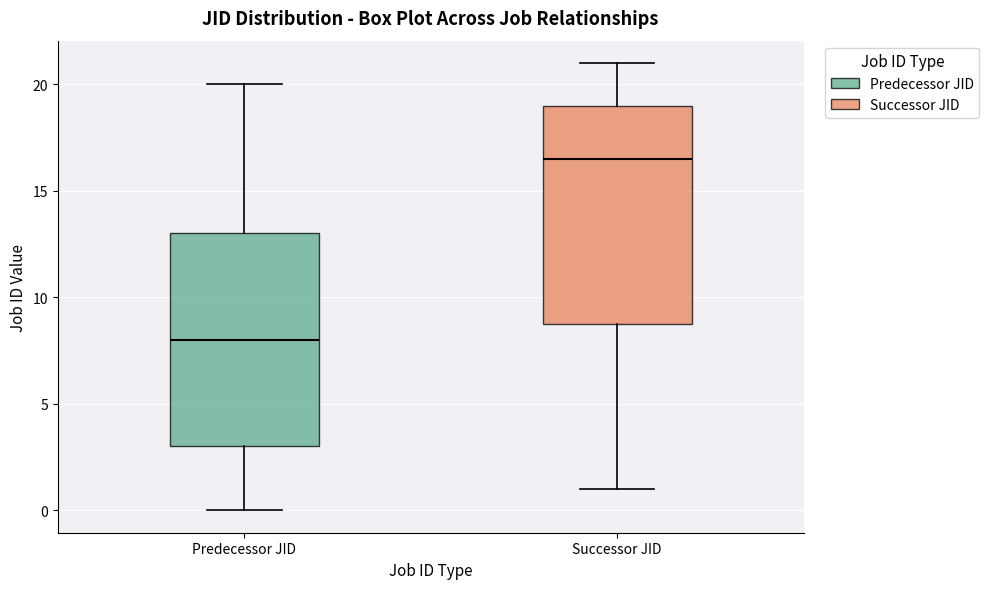

Which box's median line is the highest?

Successor JID